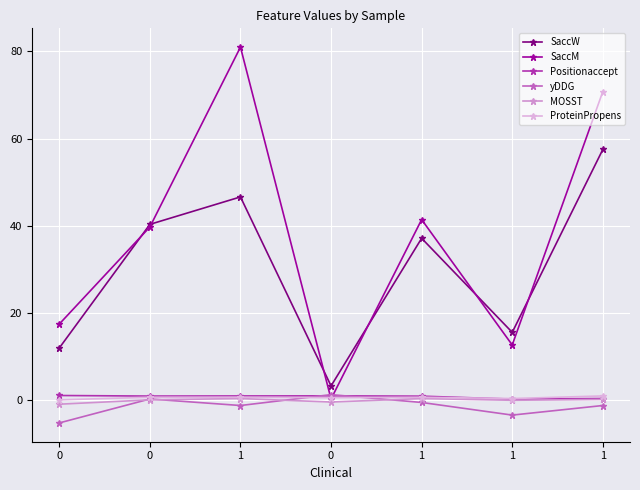

Which has a higher value, 1 or 1?

1